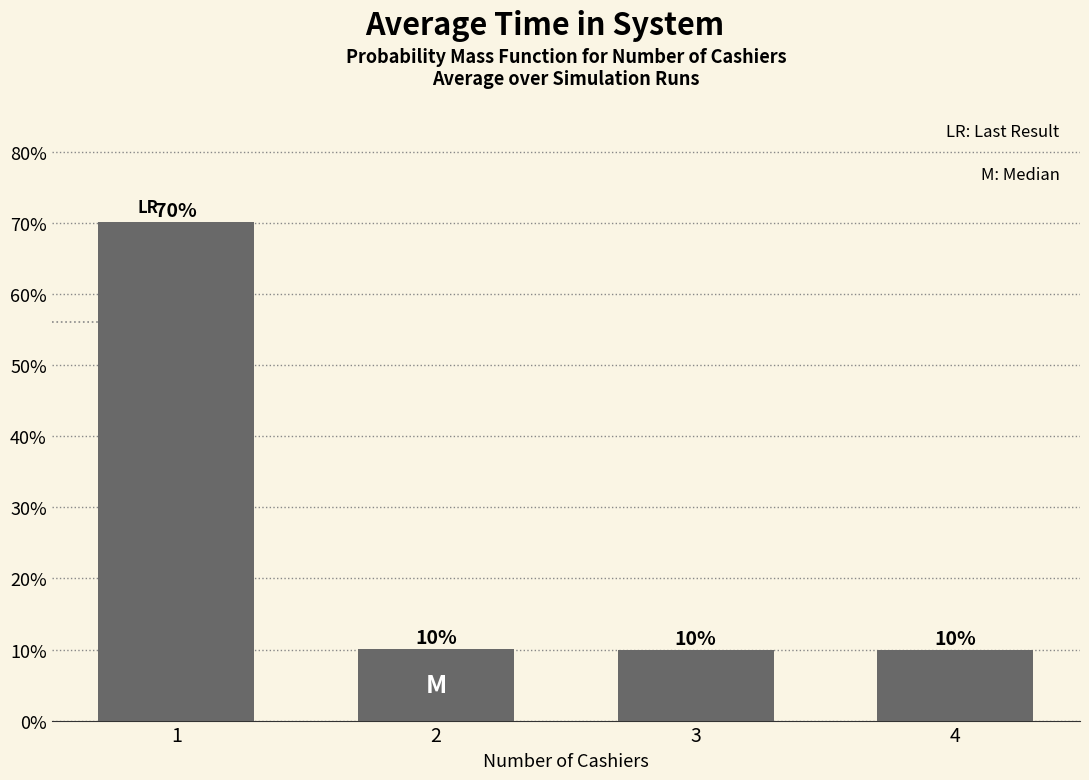

Does the chart contain any negative values?

No